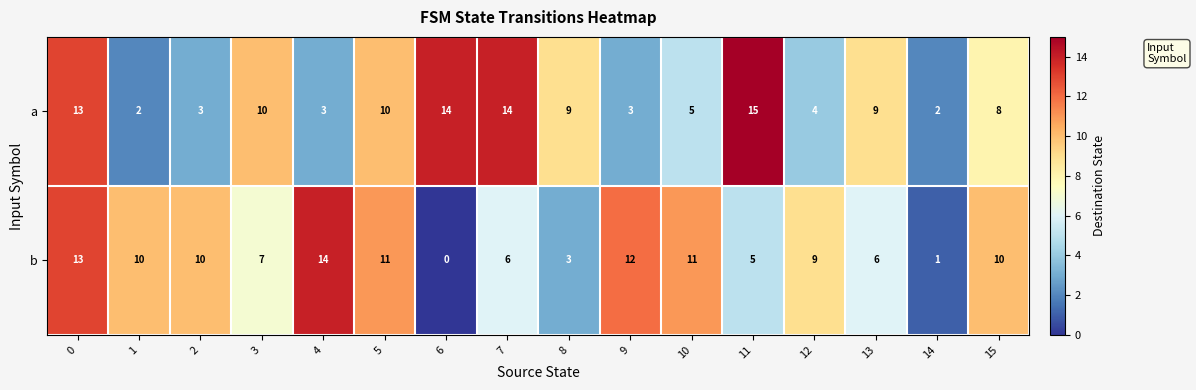

What value does the a series have at 7?

14